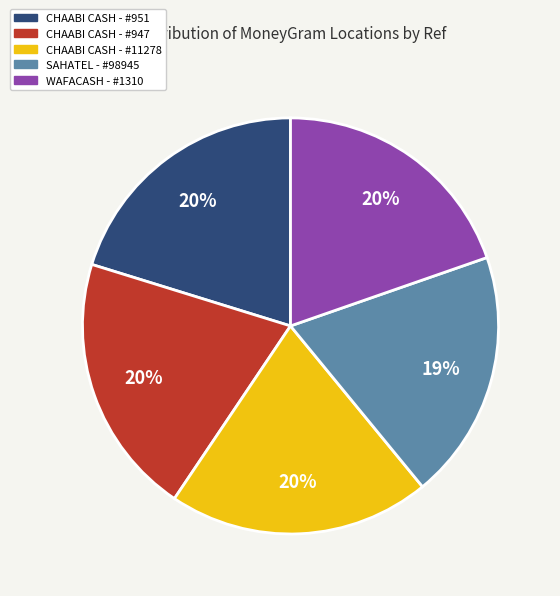

To the nearest percent, what percentage of the pie is CHAABI CASH - #947?

20%